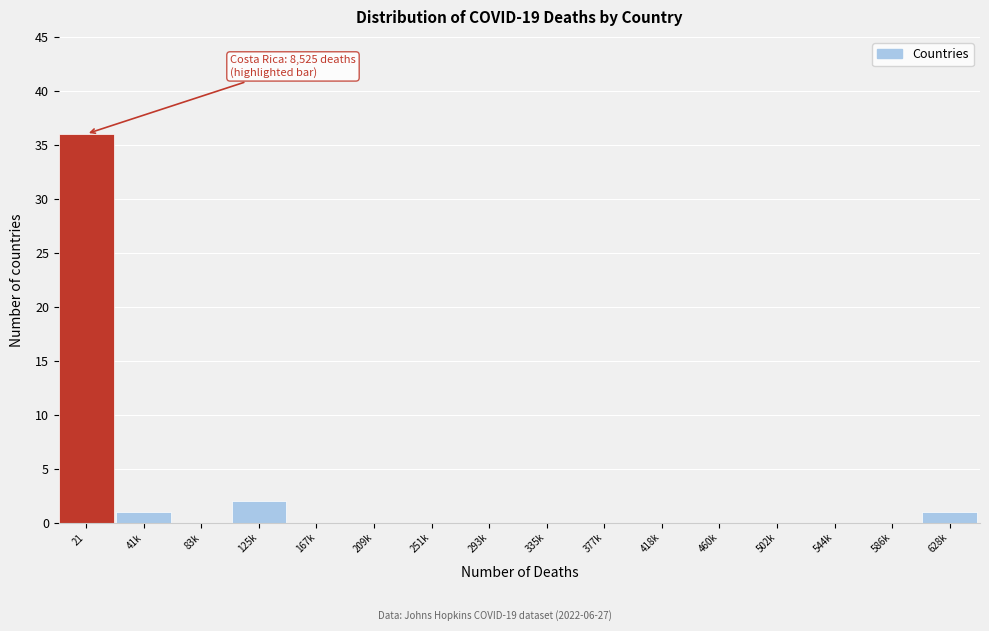

Reading left to right, extract all data points from this chart.

21=36	41k=1	83k=0	125k=2	167k=0	209k=0	251k=0	293k=0	335k=0	377k=0	418k=0	460k=0	502k=0	544k=0	586k=0	628k=1